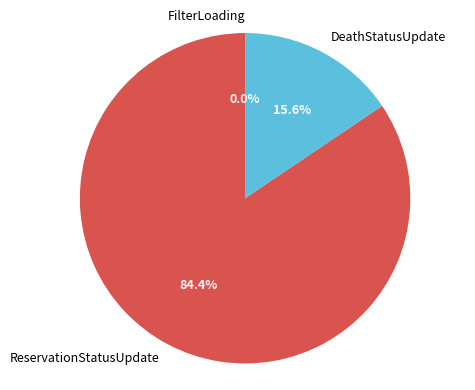

The FilterLoading slice represents 1% of the pie. True or false?

False